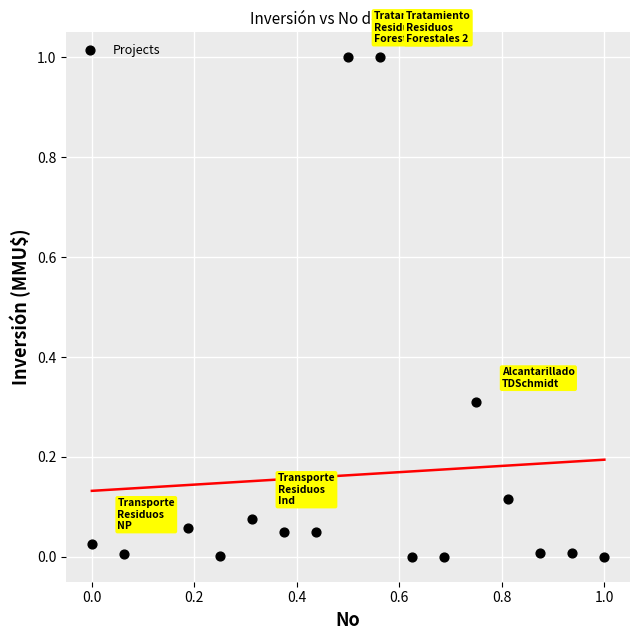

What is the range of Y values (max minus min)?

1.0